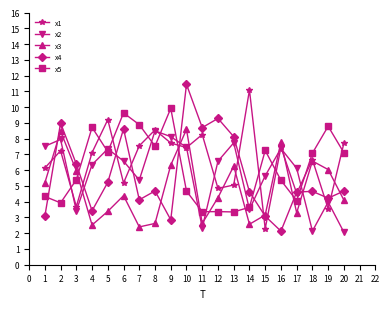

At which label does x4 first exceed 4?

2